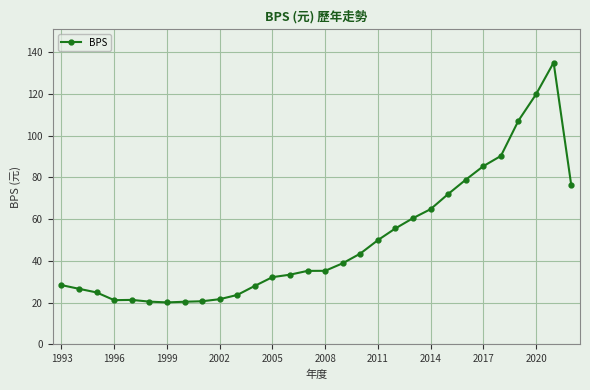

What is the greatest value displayed?

135.1